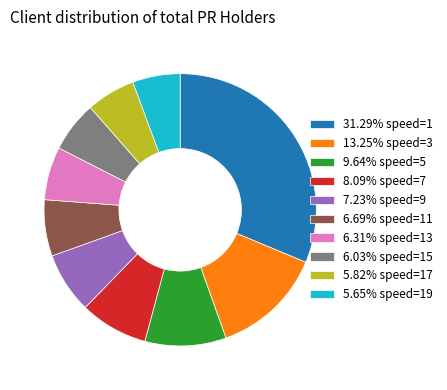

Do 5.82% speed=17 and 9.64% speed=5 together represent more than half of the pie?

No